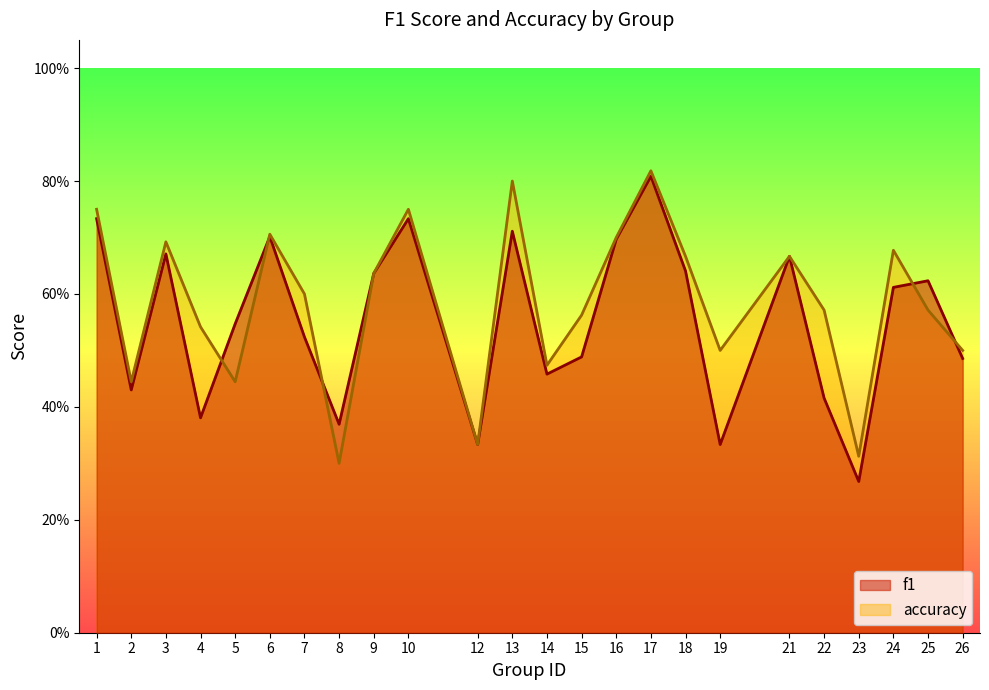

Where is the first local maximum for f1?

3